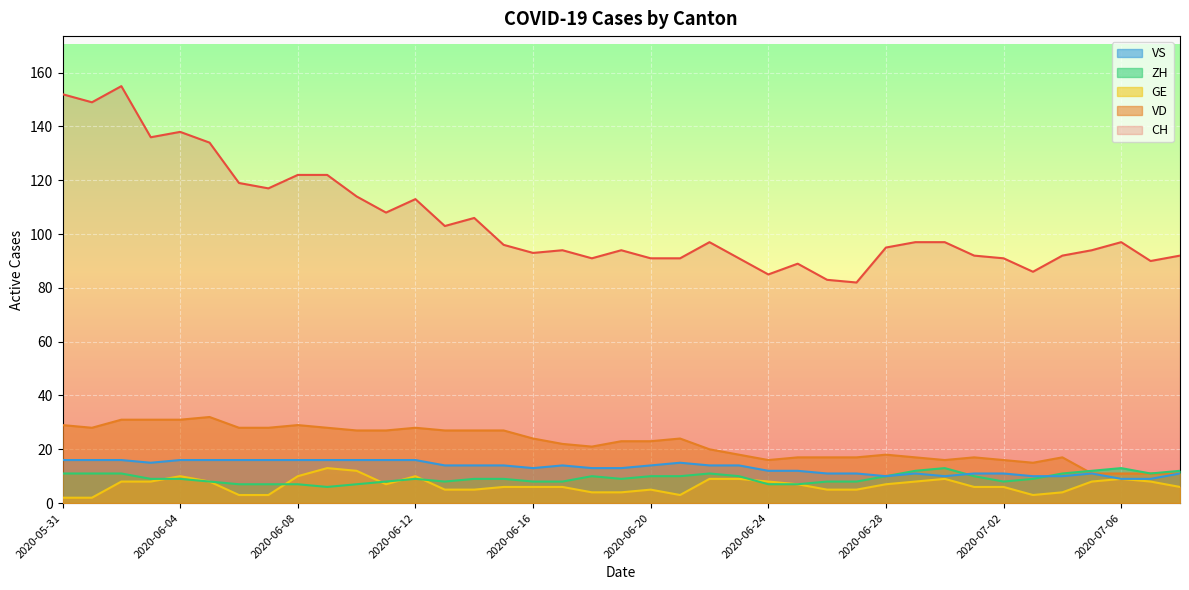

After their last crossing, which series has the higher values: VS or ZH?

ZH